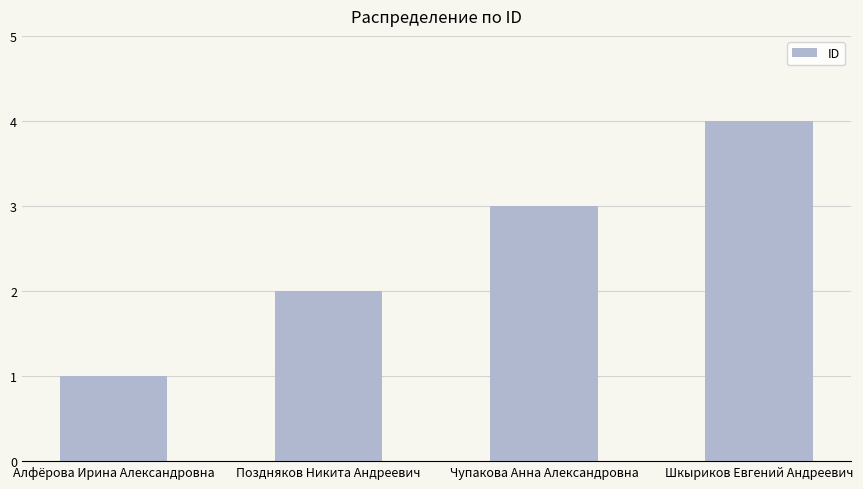

Rank the categories by value from highest to lowest.

Шкыриков Евгений Андреевич, Чупакова Анна Александровна, Поздняков Никита Андреевич, Алфёрова Ирина Александровна